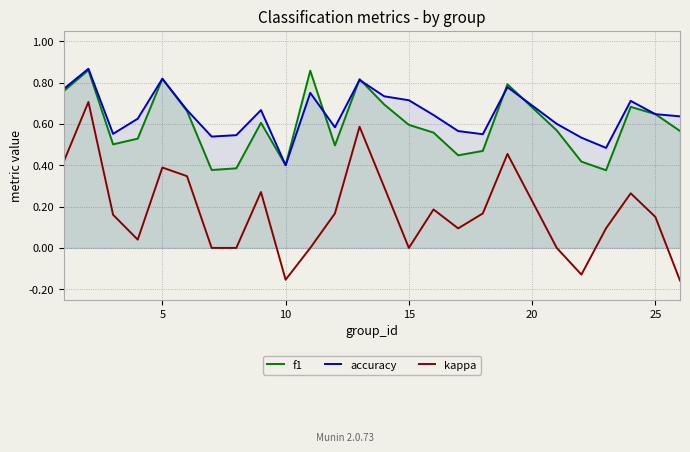

Which series has the widest spread of values?

kappa